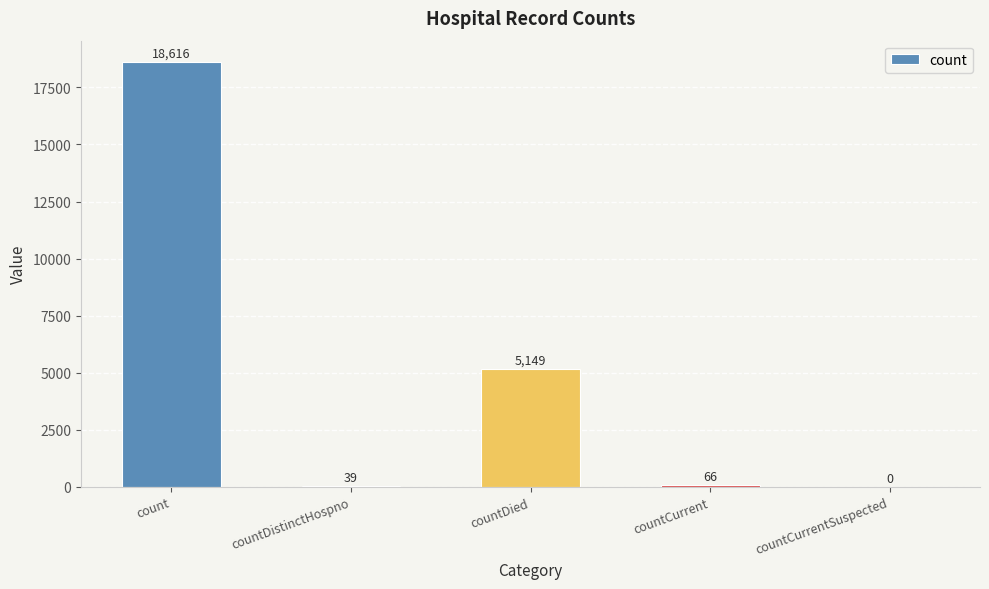

At which label does the data first exceed 66?

count